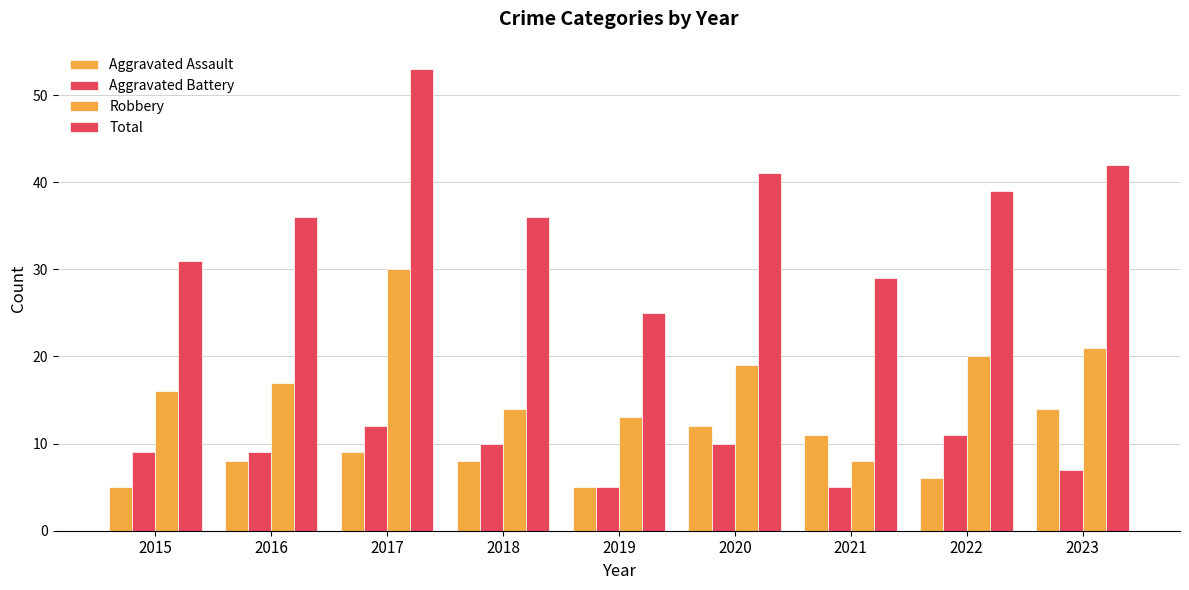

Where is Aggravated Assault nearest to the value 9?

2017